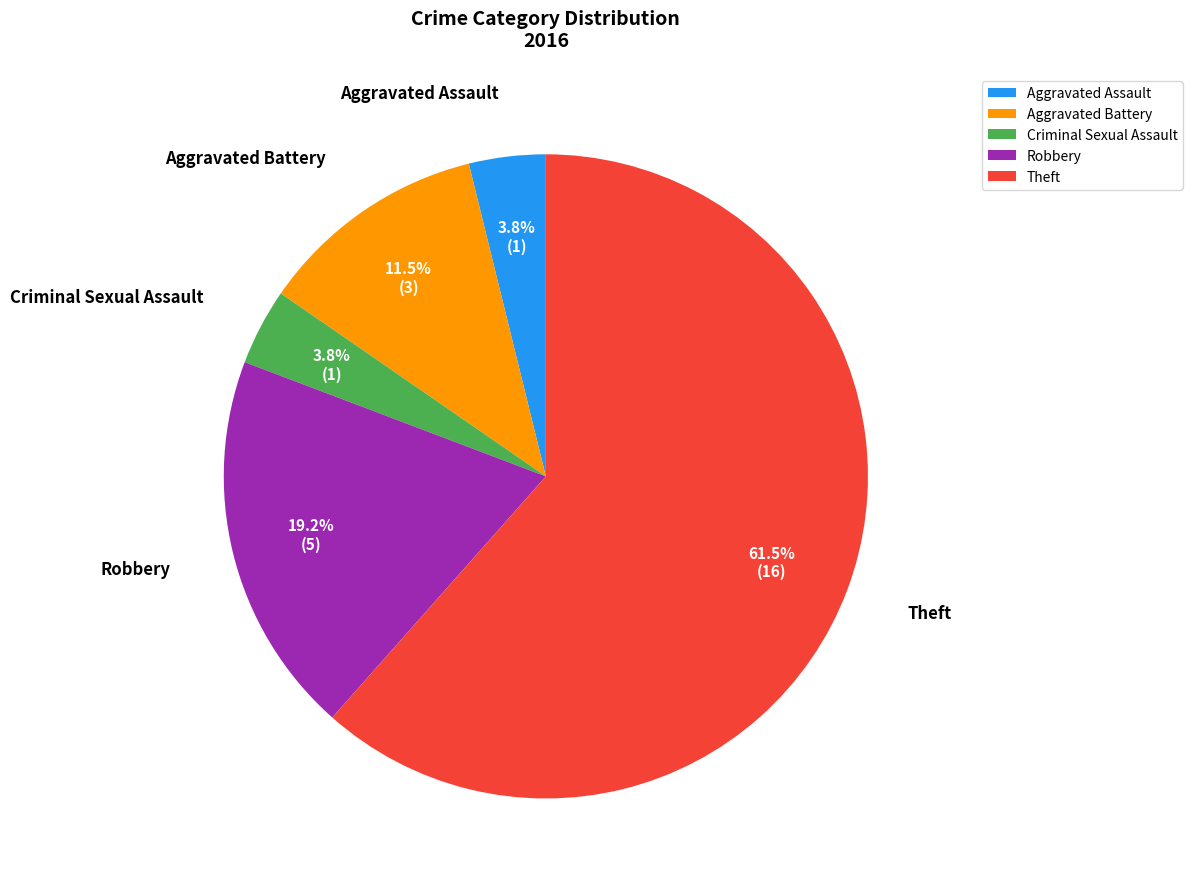

What is the largest slice in the pie chart?

Theft